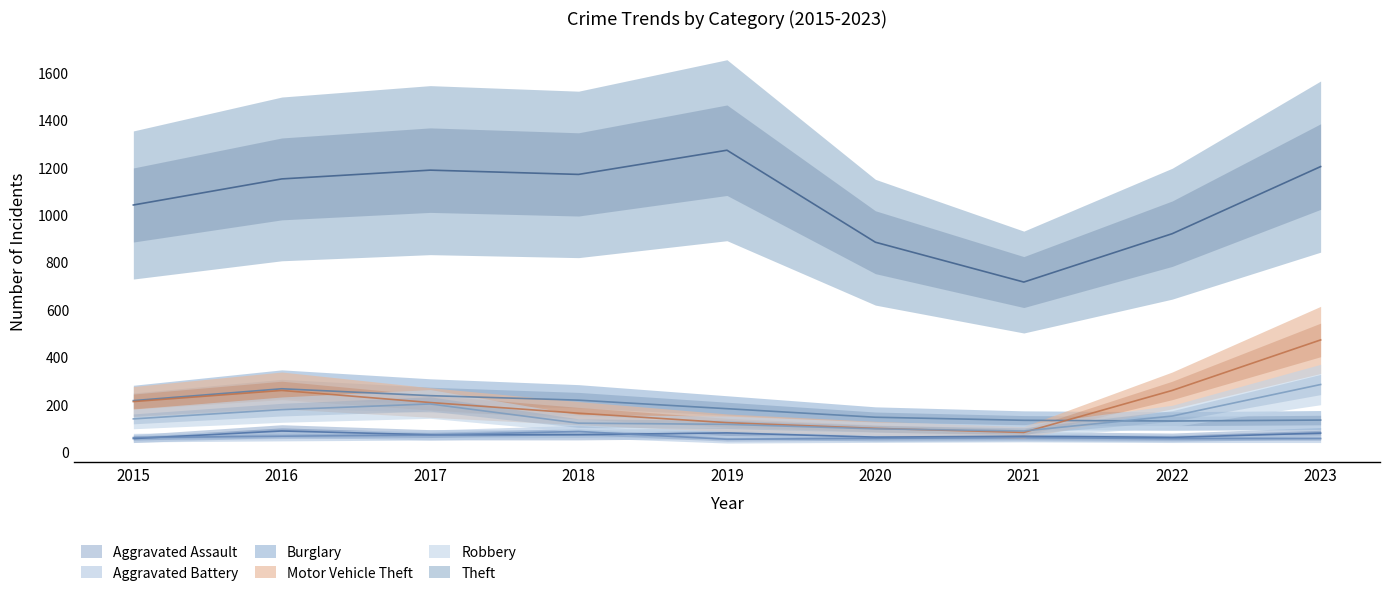

Reading right to left, extract all data points from this chart.

Aggravated Assault: 79	61	66	62	80	72	72	88	56
Aggravated Battery: 56	56	60	57	53	86	71	66	60
Burglary: 134	130	133	146	182	218	237	266	216
Motor Vehicle Theft: 472	259	82	99	123	163	208	259	212
Robbery: 284	151	88	97	116	121	202	178	139
Theft: 1203	920	716	884	1272	1170	1188	1151	1041